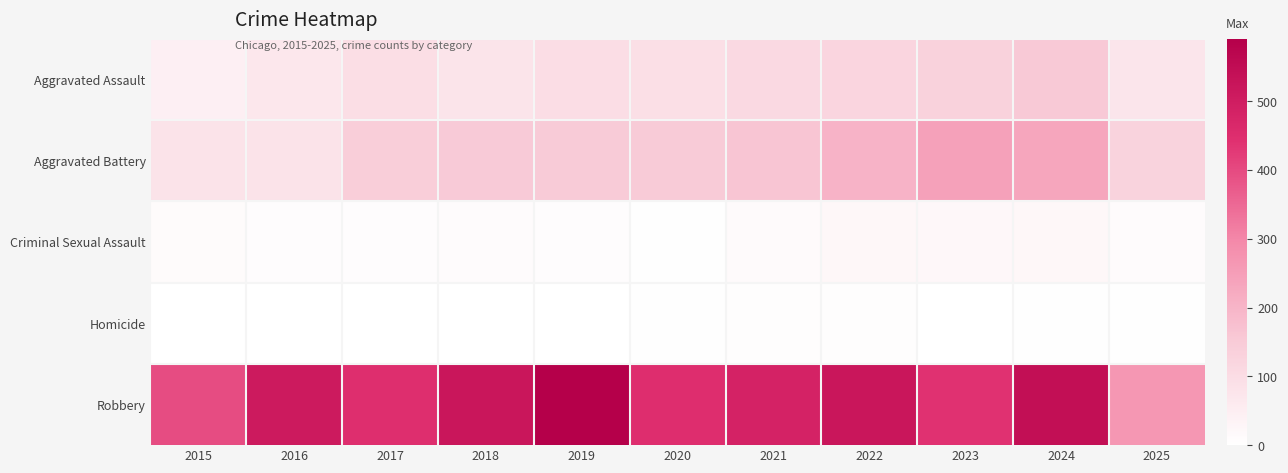

At which category is the sum across all series the highest?

2024